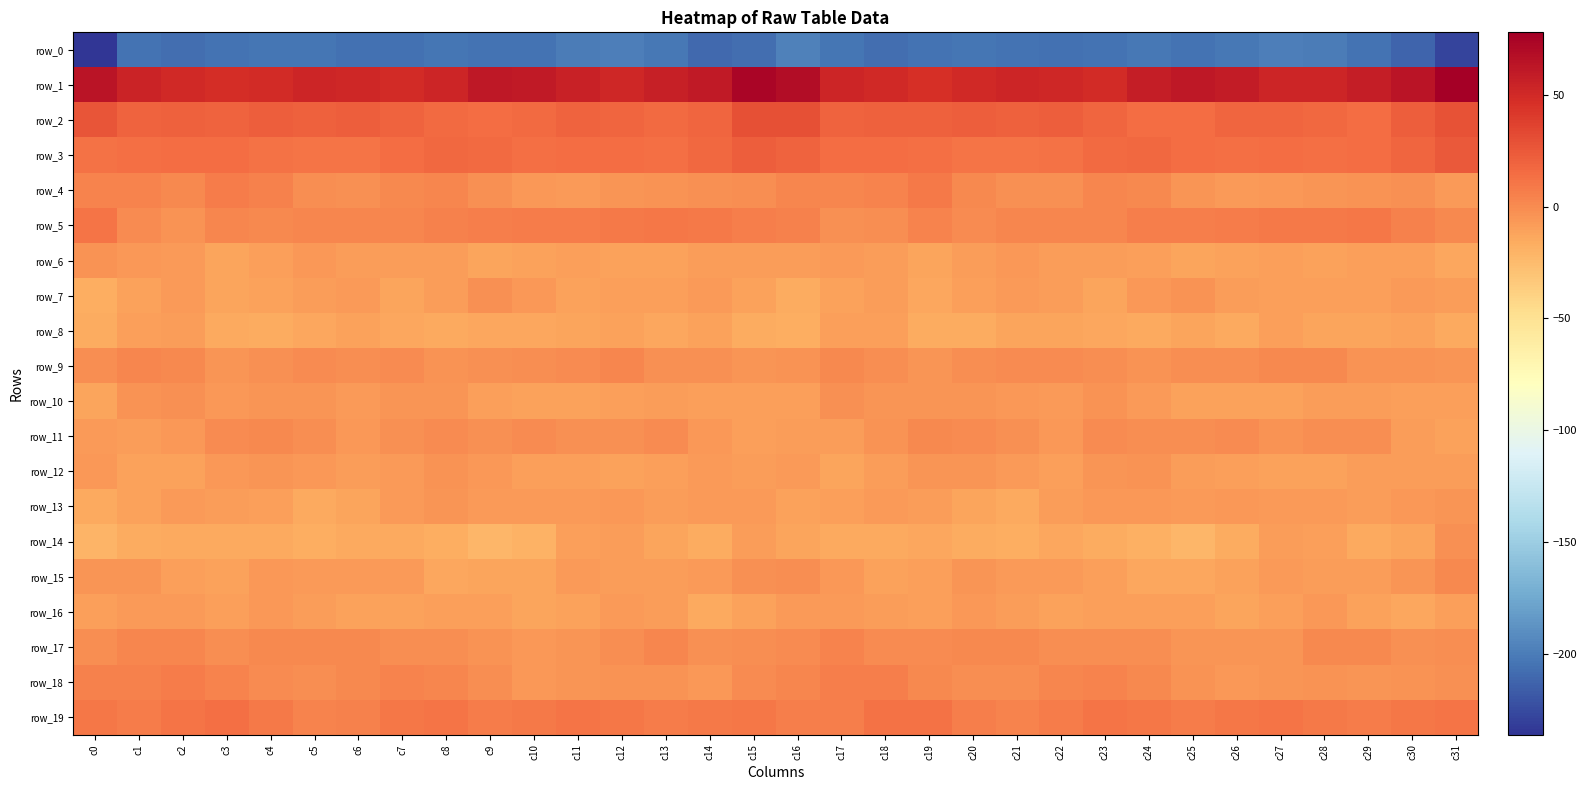

What is the total value across all series at c16?

-163.7